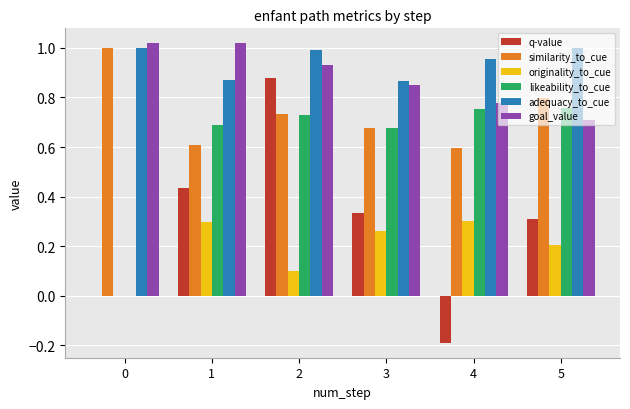

True or false: q-value has a value of 0.5 at 3.

False